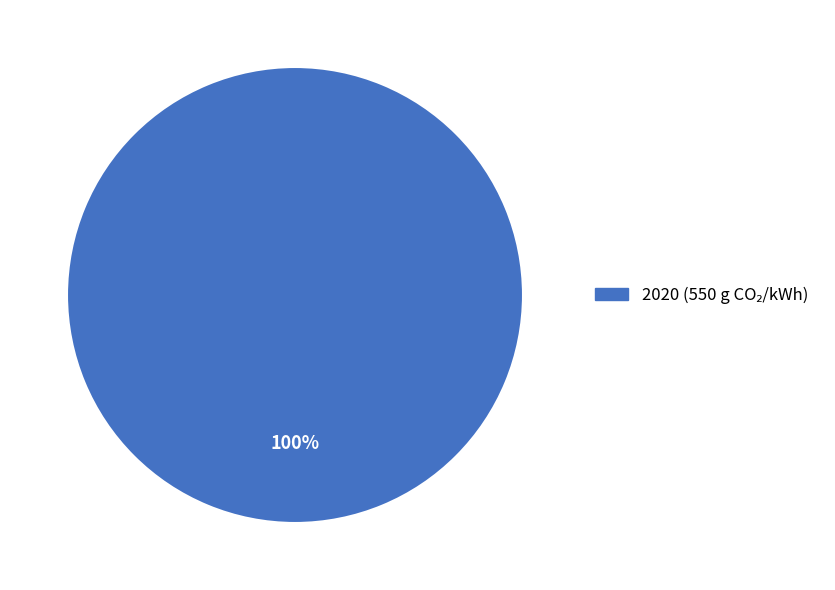

Is there any slice that represents more than half of the pie?

Yes